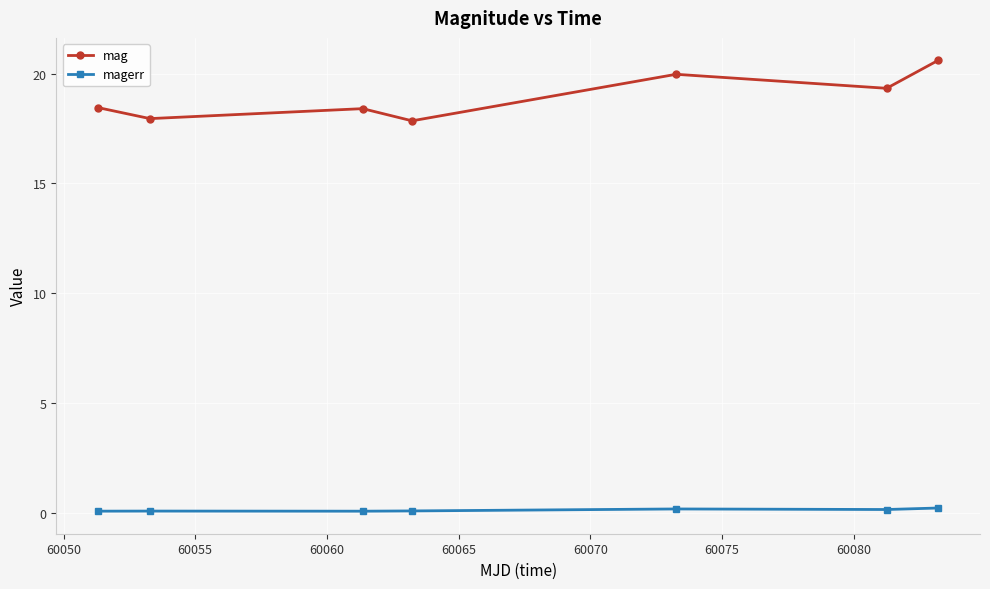

How many interior local peaks does the mag series have?

2